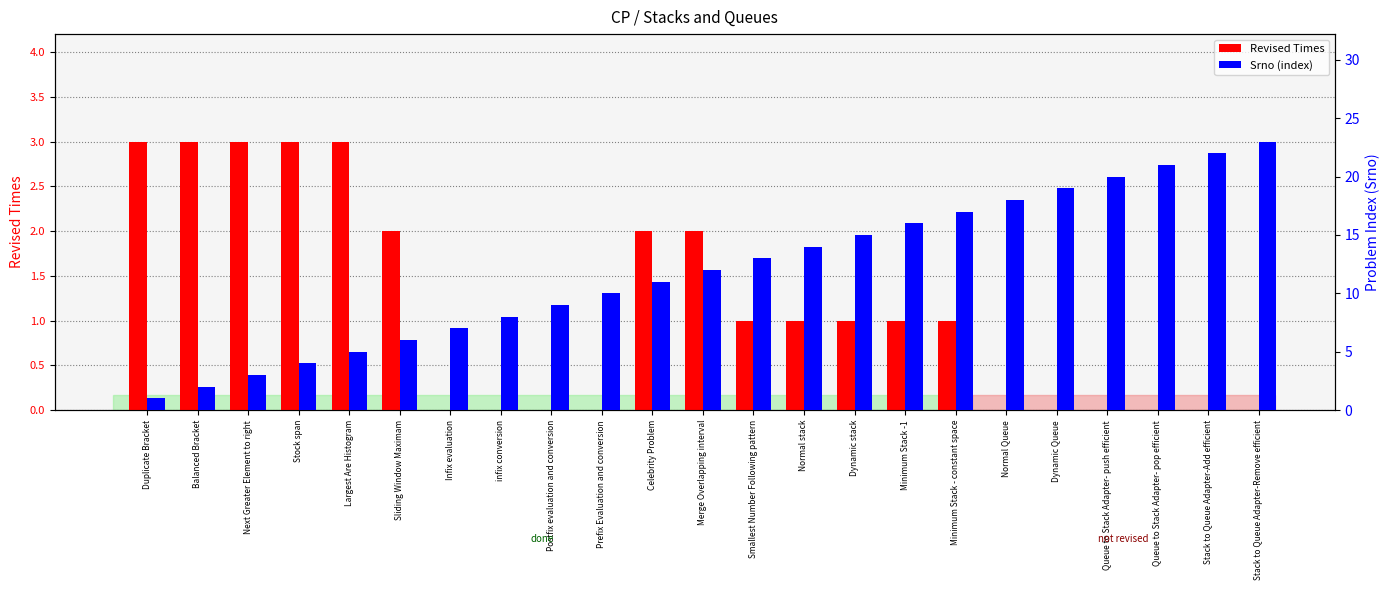

Which series changed the most between Minimum Stack -1 and Queue to Stack Adapter- pop efficient?

Srno (index)